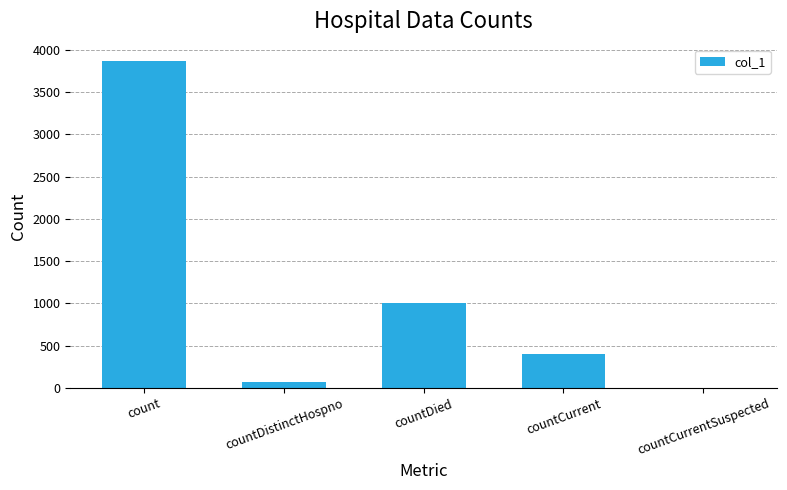

What is the maximum value shown in the chart?

3867